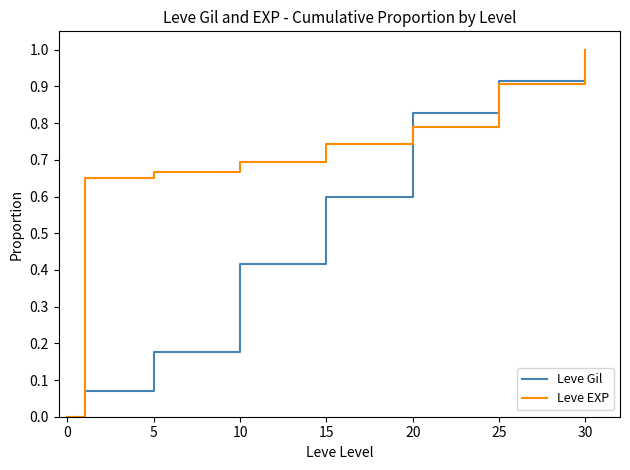

Rank the series by their average value, from highest to lowest.

Leve EXP, Leve Gil